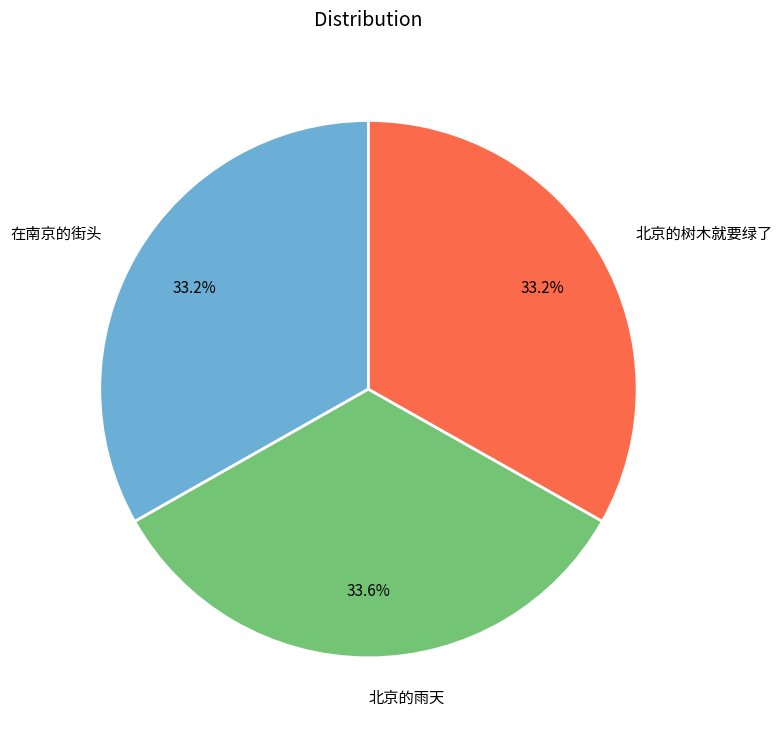

What percentage do 北京的树木就要绿了 and 在南京的街头 together represent?

66.4%